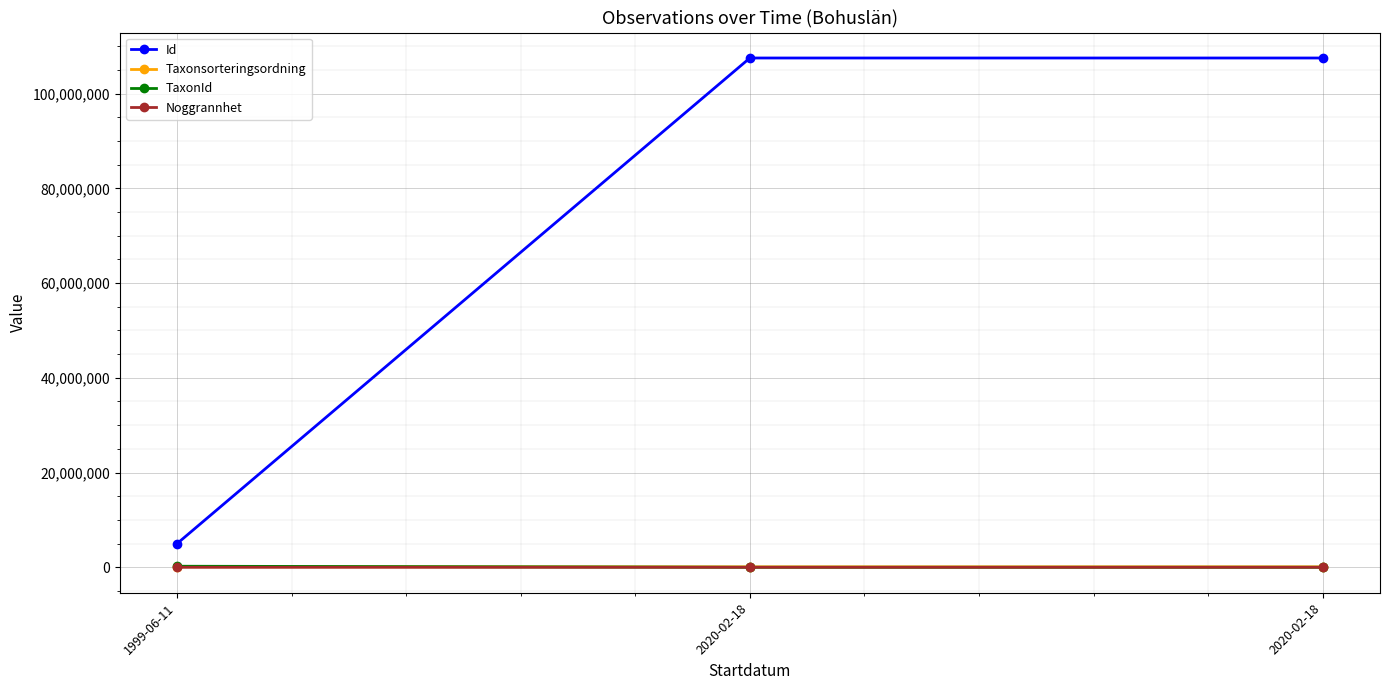

What are all the series names shown in the legend?

Id, Taxonsorteringsordning, TaxonId, Noggrannhet